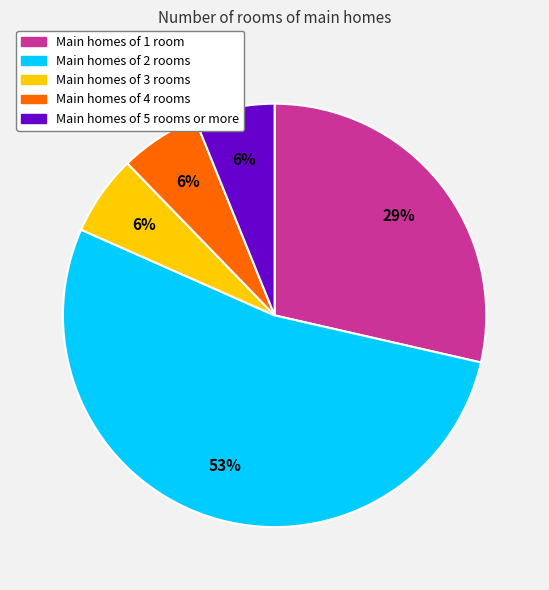

Which has a higher value, Main homes of 2 rooms or Main homes of 3 rooms?

Main homes of 2 rooms